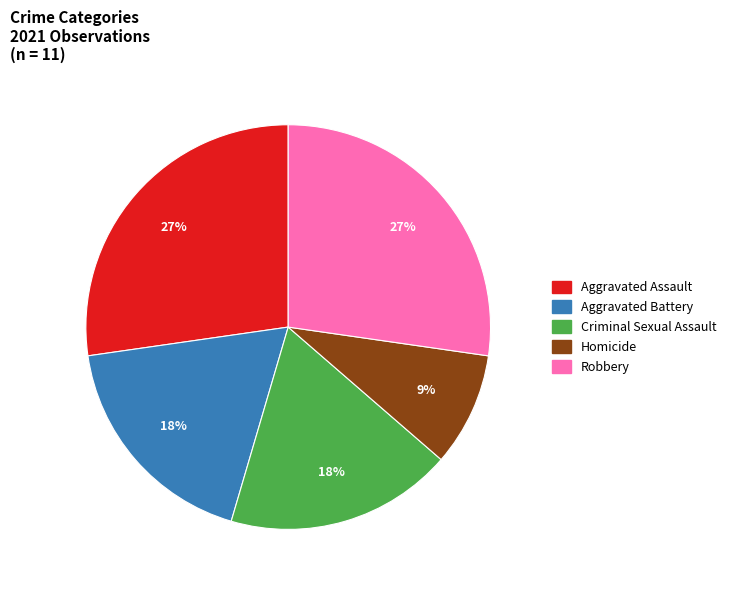

To the nearest percent, what percentage of the pie is Criminal Sexual Assault?

18%